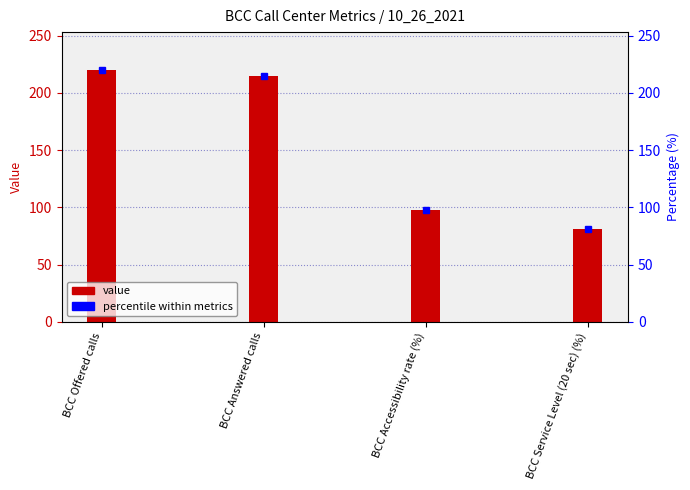

What is the sum of the values at BCC Service Level (20 sec) (%) and BCC Answered calls?

296.4